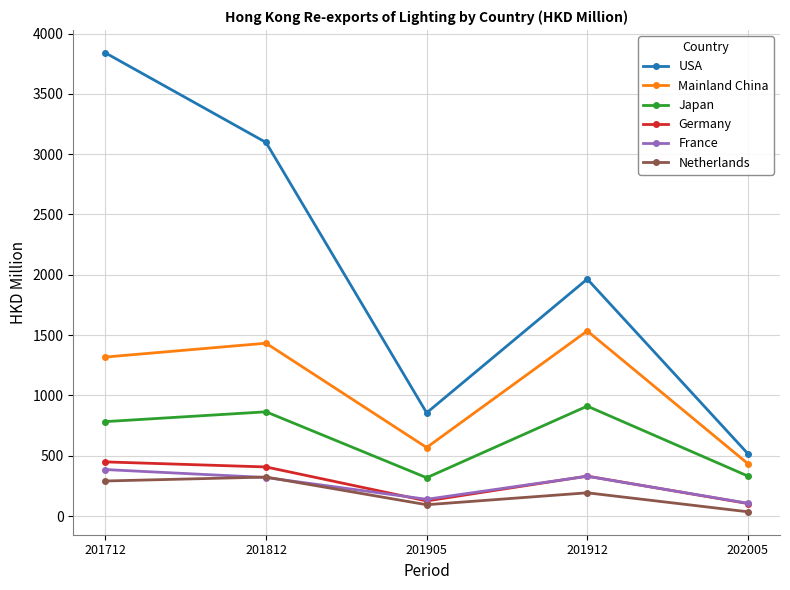

True or false: Mainland China and Japan intersect in this chart.

False